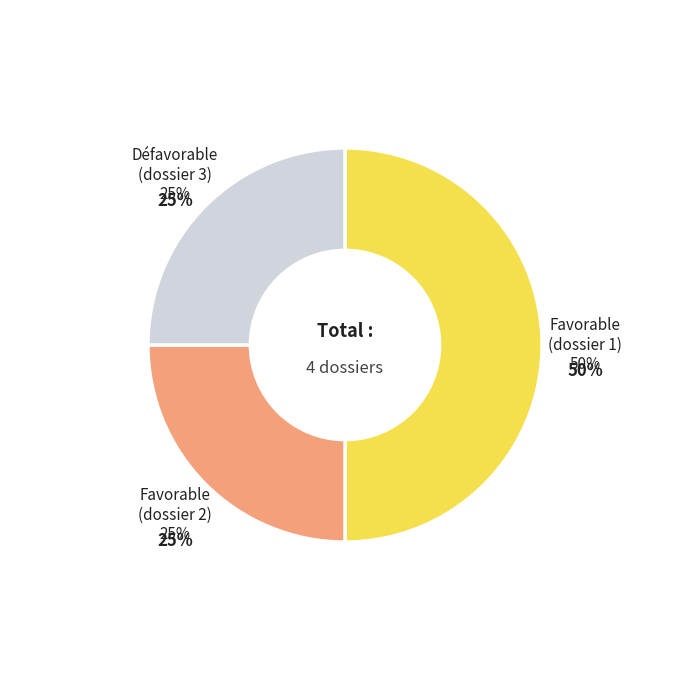

Combined, what portion of the pie is EC-9653231425PE_002150 and EC-9635230046PE_002151?

50.0%